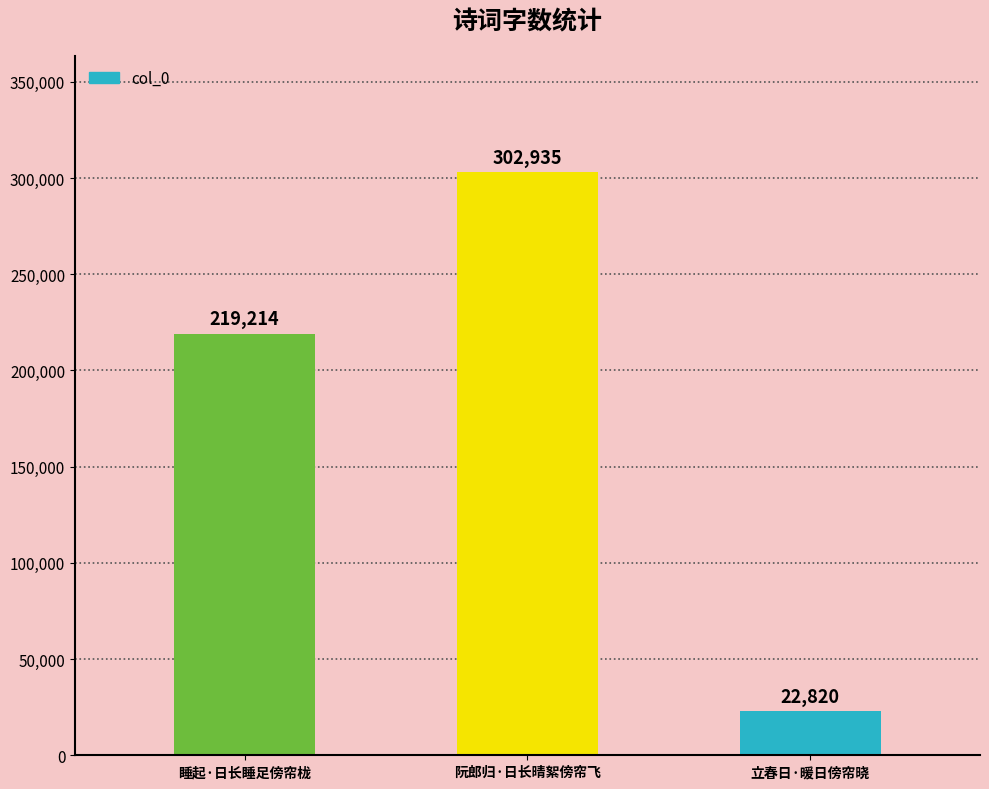

What is the label of the 3rd bar from the left?

立春日·暖日傍帘晓